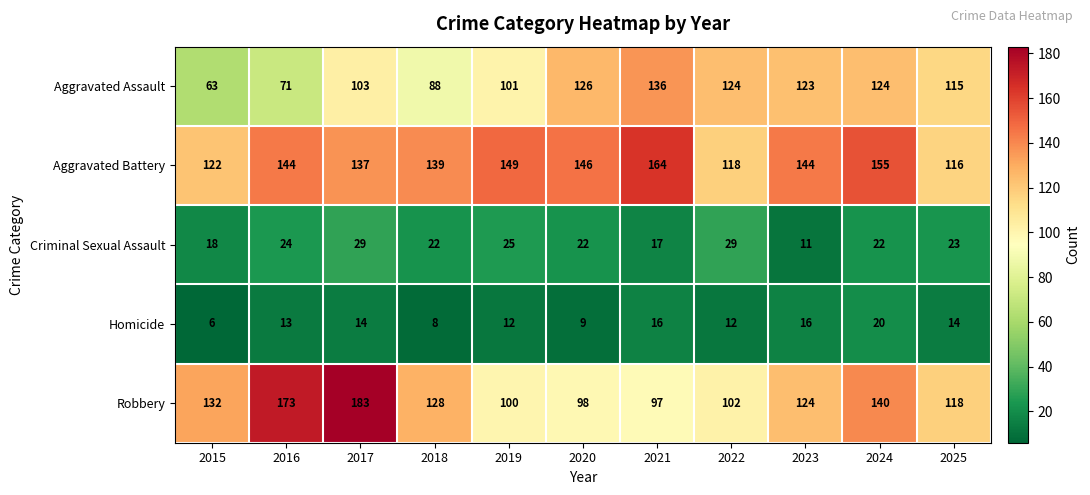

At which category is the sum across all series the highest?

2017